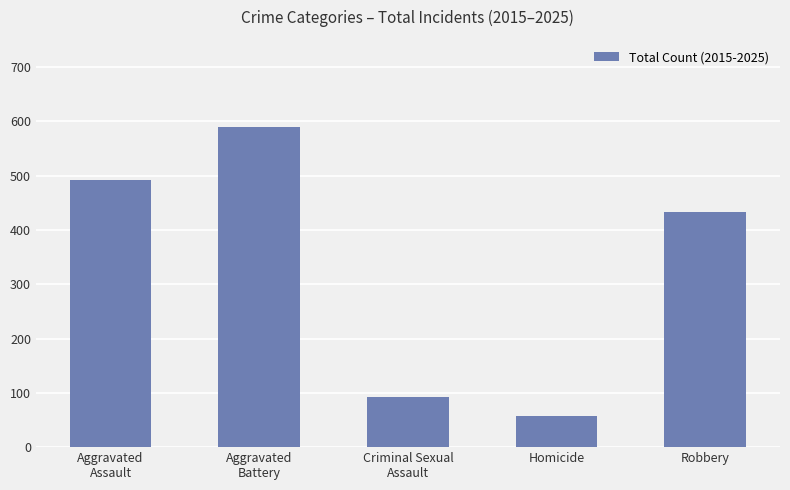

Reading right to left, extract all data points from this chart.

Robbery=433	Homicide=58	Criminal Sexual
Assault=92	Aggravated
Battery=589	Aggravated
Assault=492